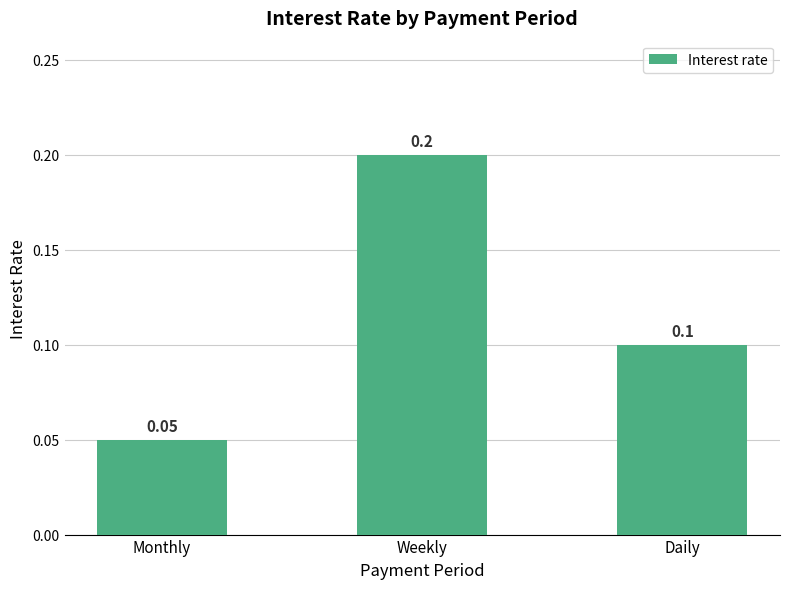

Which has a higher value, Daily or Weekly?

Weekly